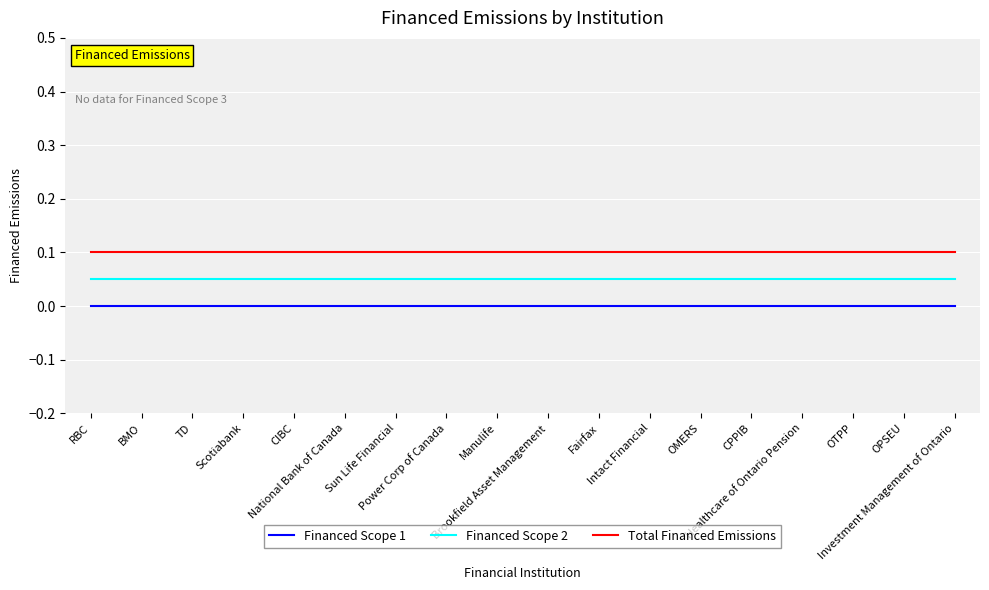

How many lines are shown in the chart?

3